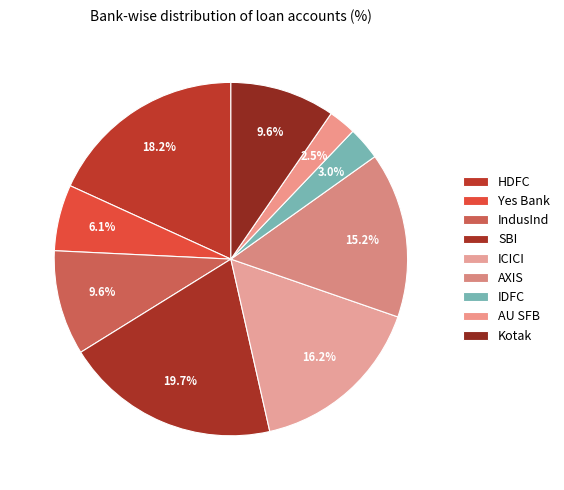

What is the largest slice in the pie chart?

SBI